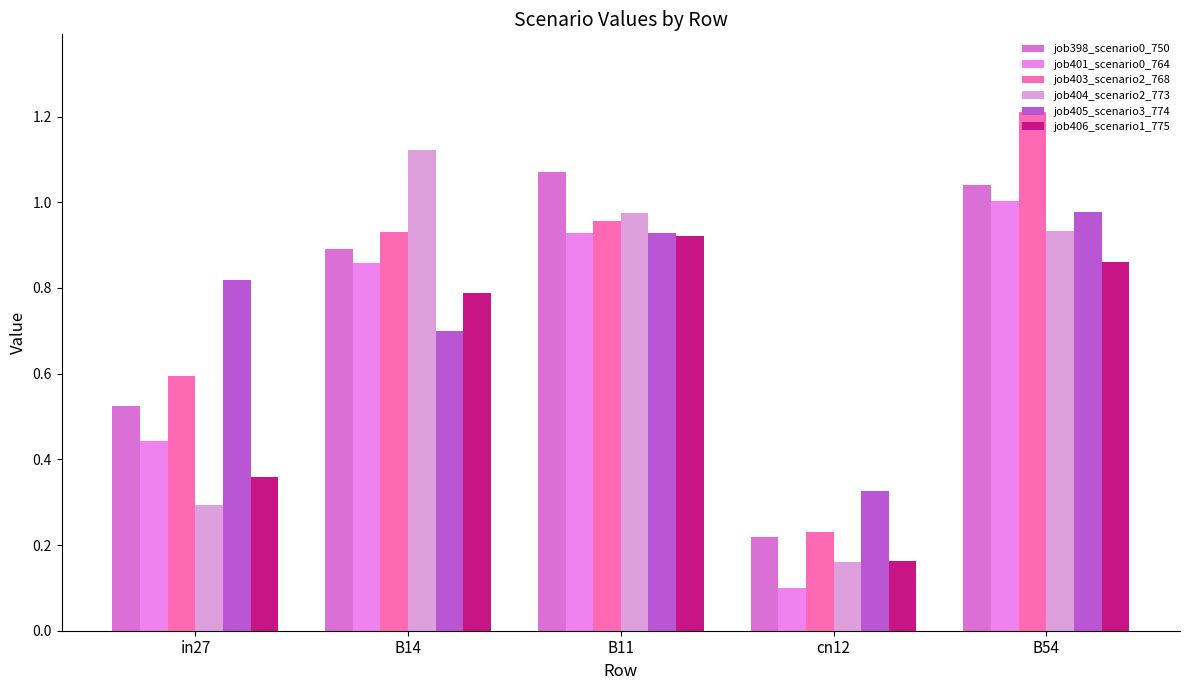

Rank the categories by job404_scenario2_773 value from highest to lowest.

B14, B11, B54, in27, cn12